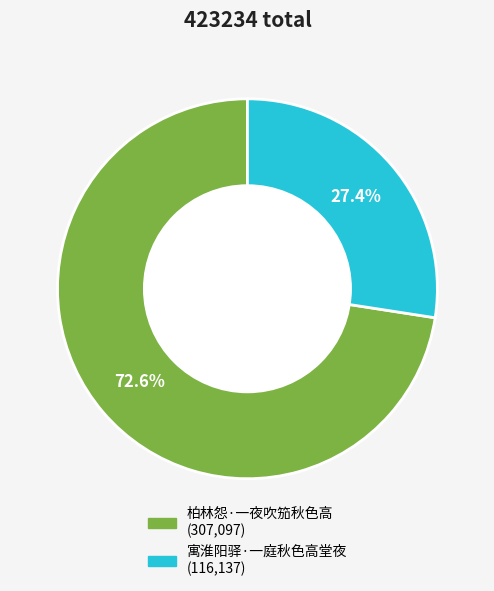

To the nearest percent, what is the average slice percentage?

50%